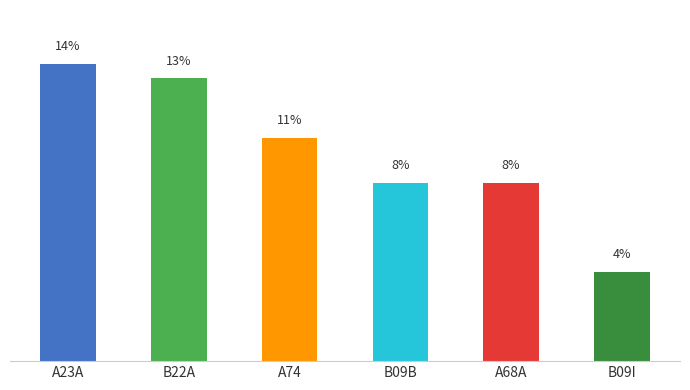

Are the bars horizontal?

No